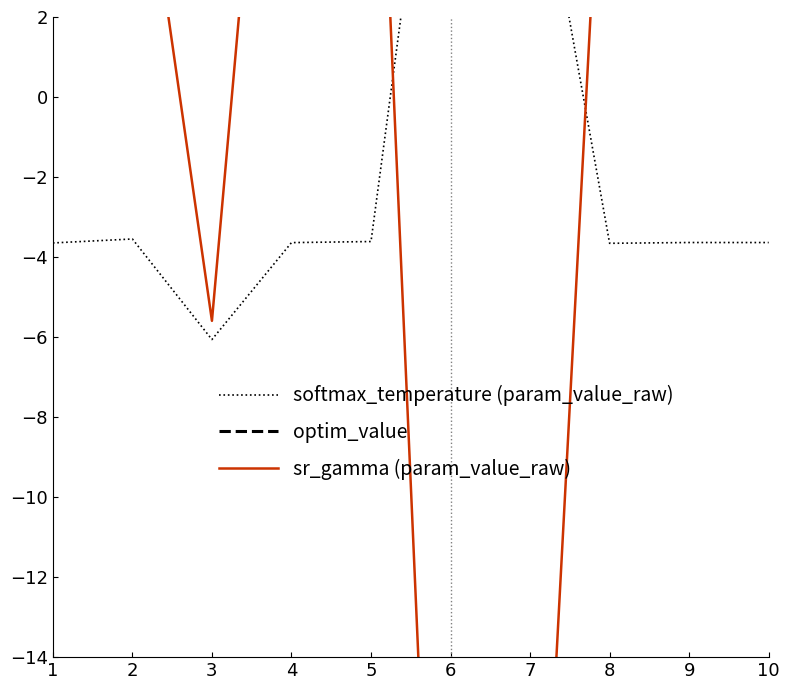

True or false: optim_value has more than 0 interior local peaks.

True